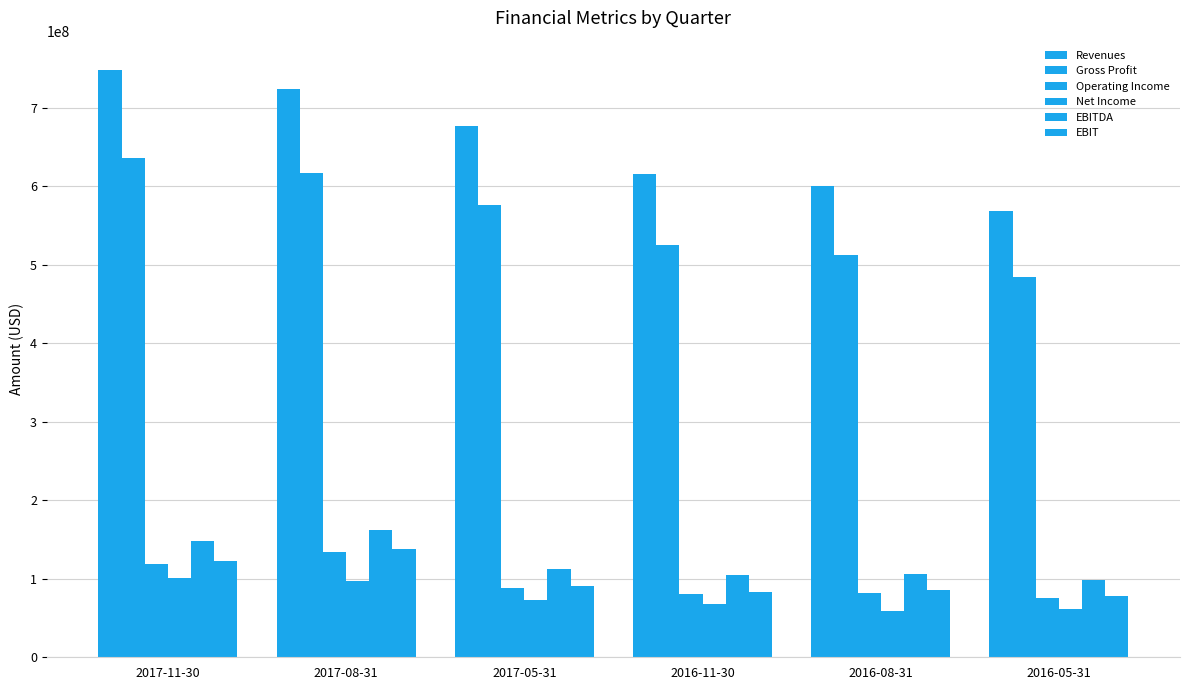

How many distinct data groups are displayed?

6